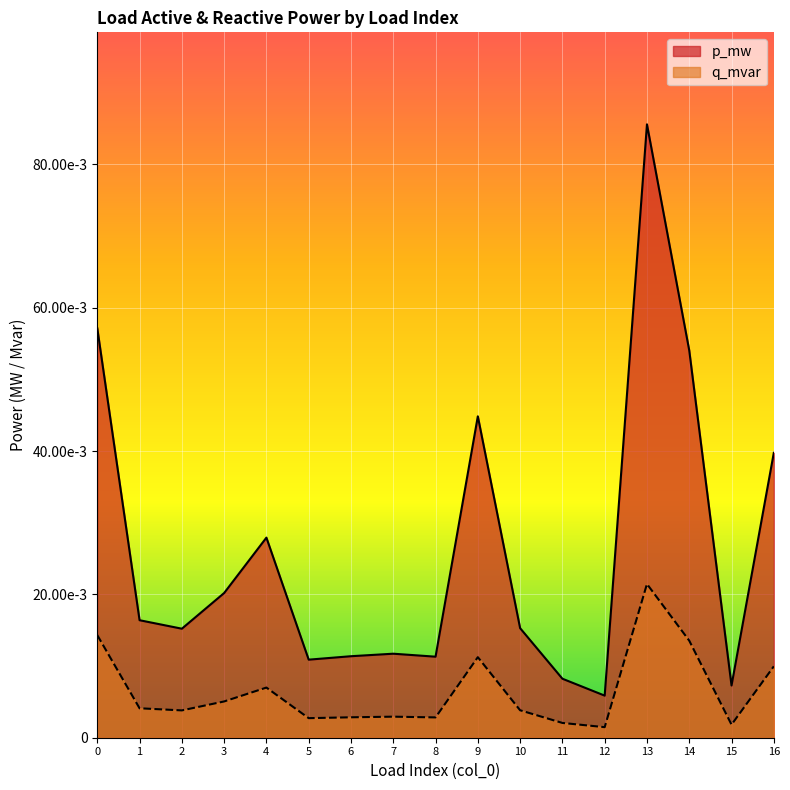

True or false: p_mw and q_mvar intersect in this chart.

False